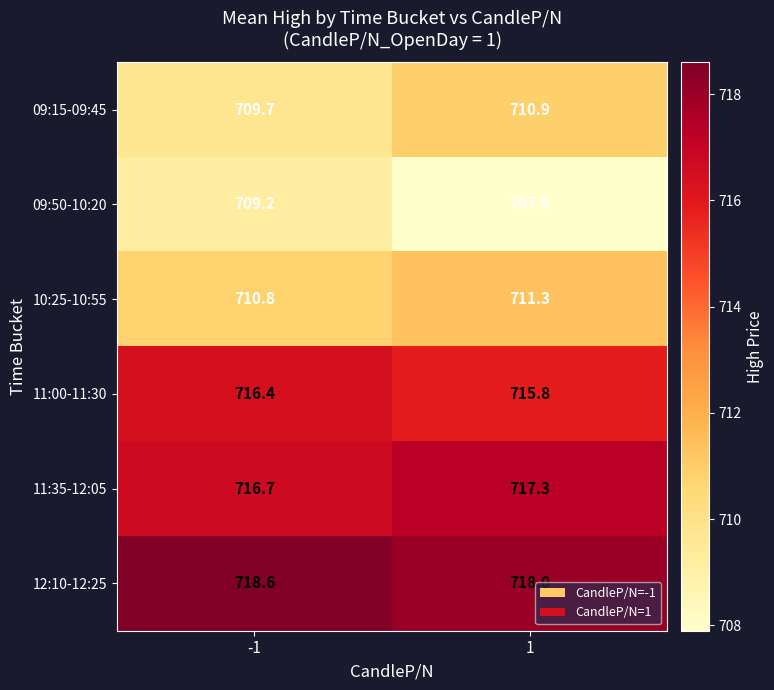

Reading left to right, list all the values displayed in this chart.

09:15-09:45: -1=709.7	1=710.9
09:50-10:20: -1=709.2	1=707.9
10:25-10:55: -1=710.8	1=711.3
11:00-11:30: -1=716.4	1=715.8
11:35-12:05: -1=716.7	1=717.3
12:10-12:25: -1=718.6	1=718.0